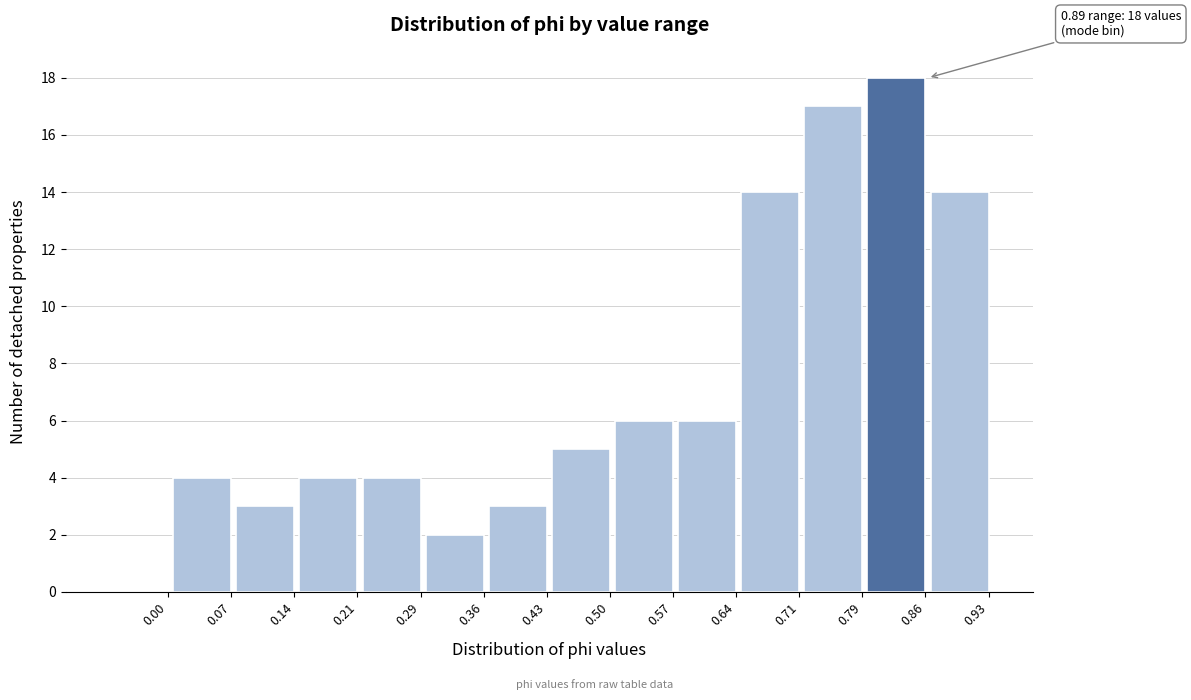

Reading right to left, list all the values displayed in this chart.

0.93=14	0.86=18	0.79=17	0.71=14	0.64=6	0.57=6	0.50=5	0.43=3	0.36=2	0.29=4	0.21=4	0.14=3	0.07=4	0.00=0